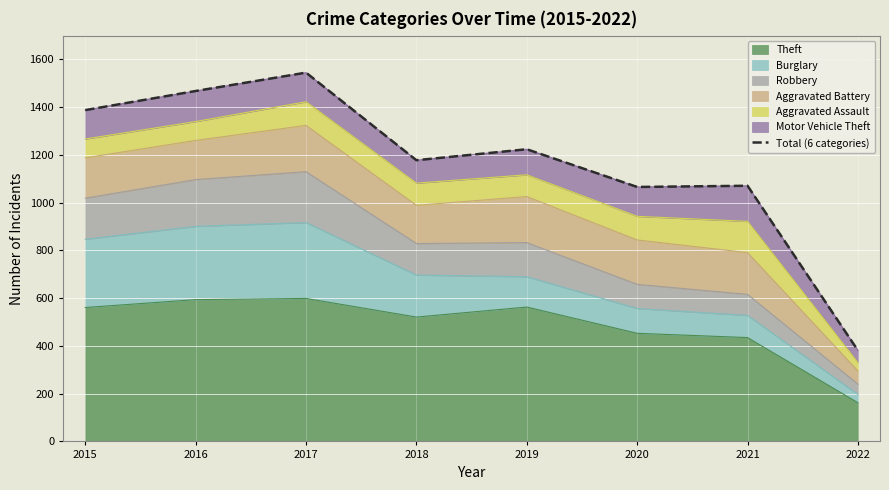

What is the sum of all values?

9321